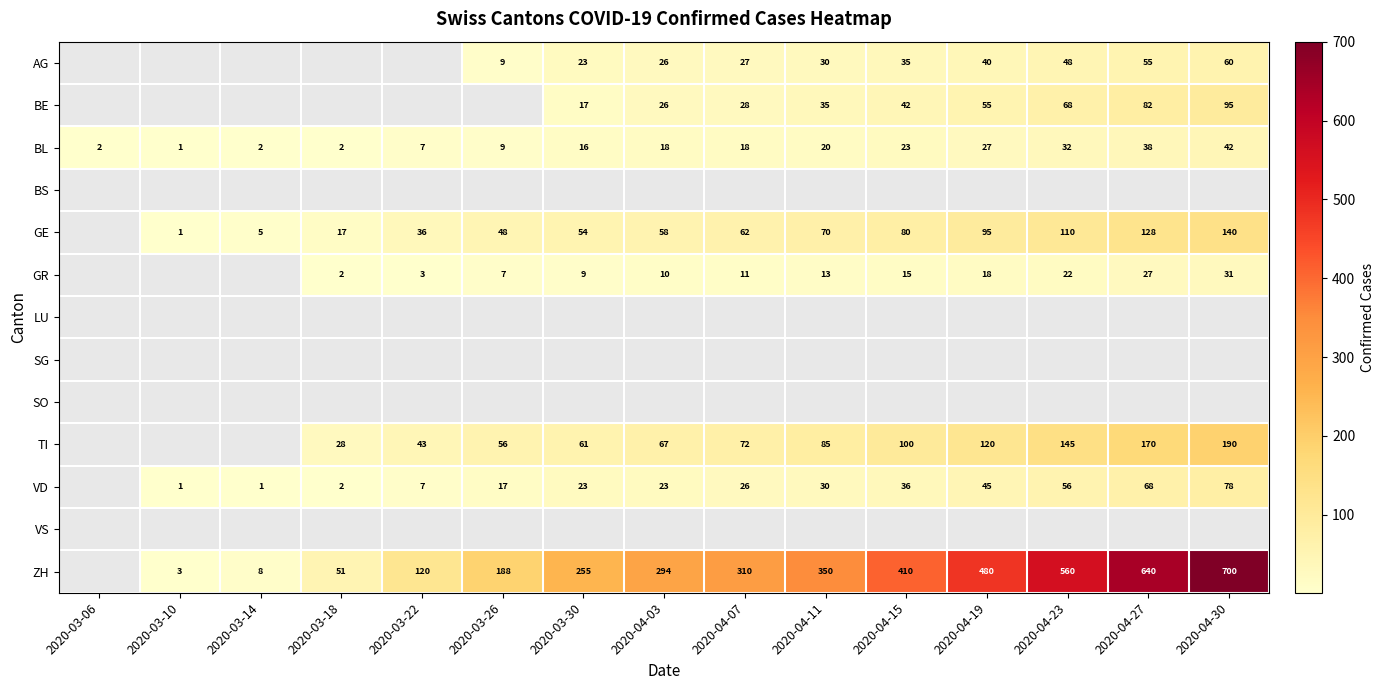

What is the highest value of the BL series?

42